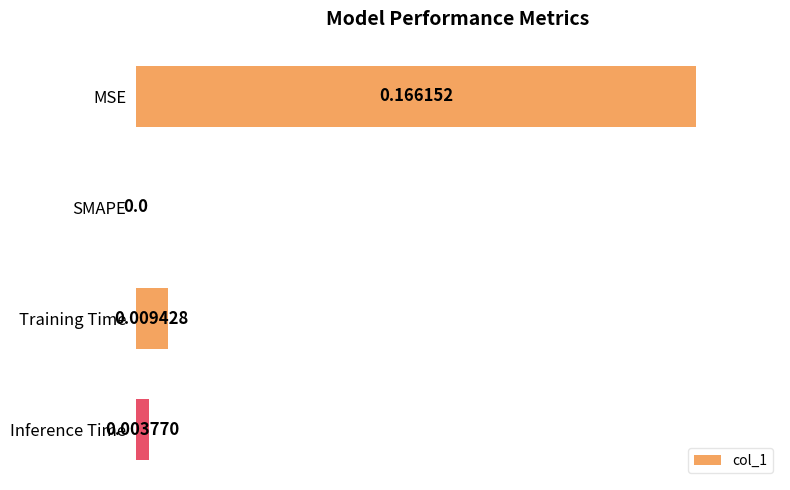

What is the sum of all values?

1.1